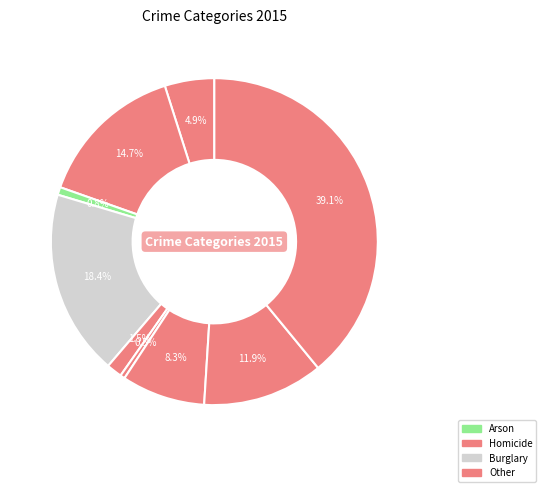

How many segments does this pie chart have?

9